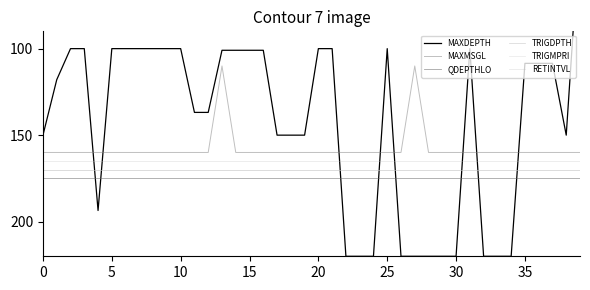

Does the chart display data point markers on the line(s)?

No